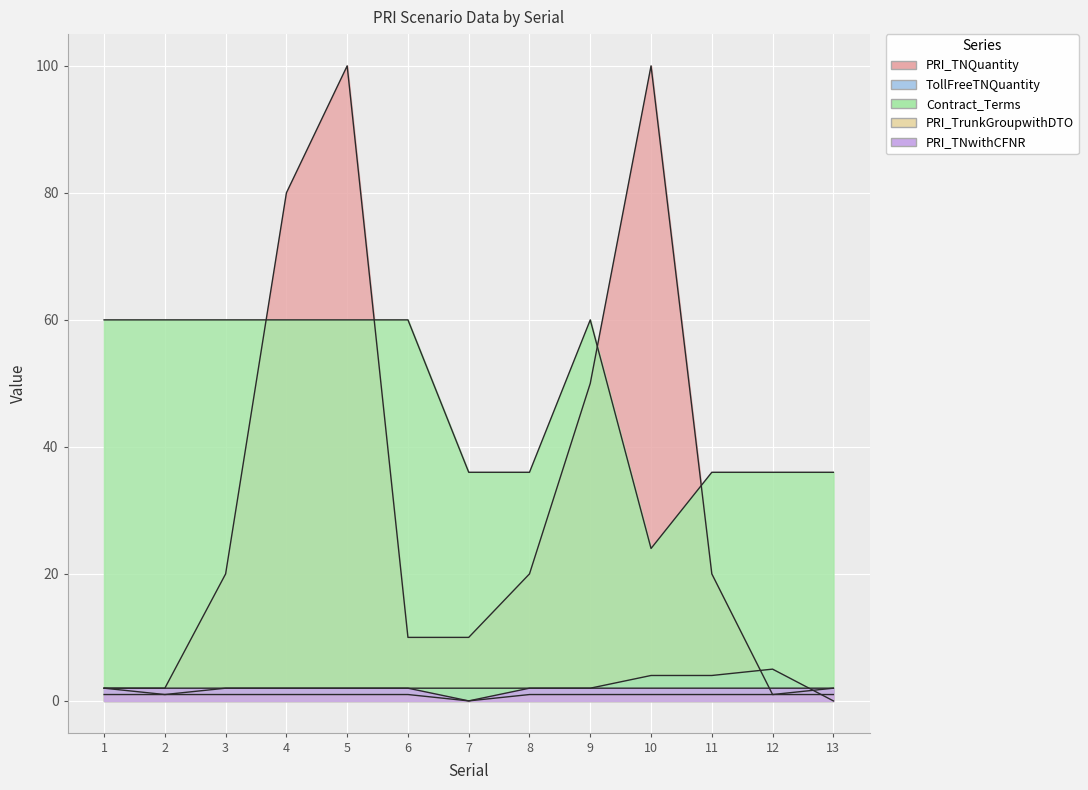

What is the value of the TollFreeTNQuantity point at the 12th from the left?

5